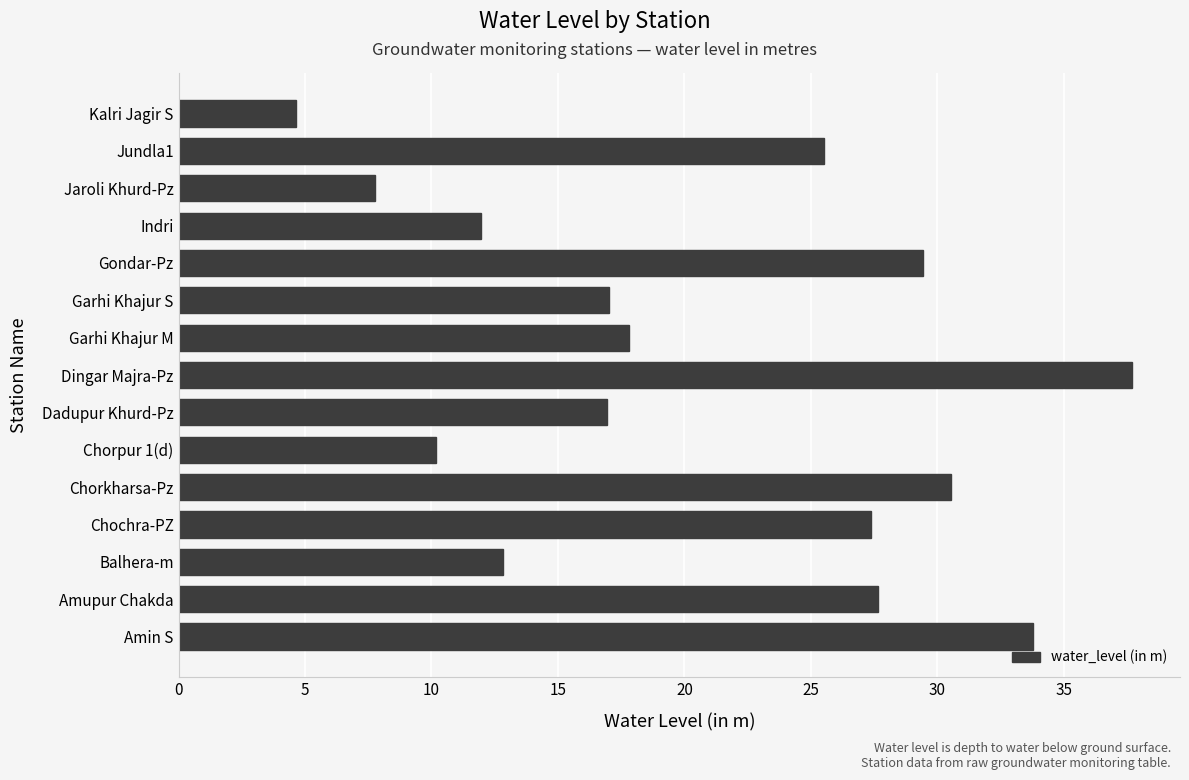

What is the difference between the second highest and minimum values?

29.1